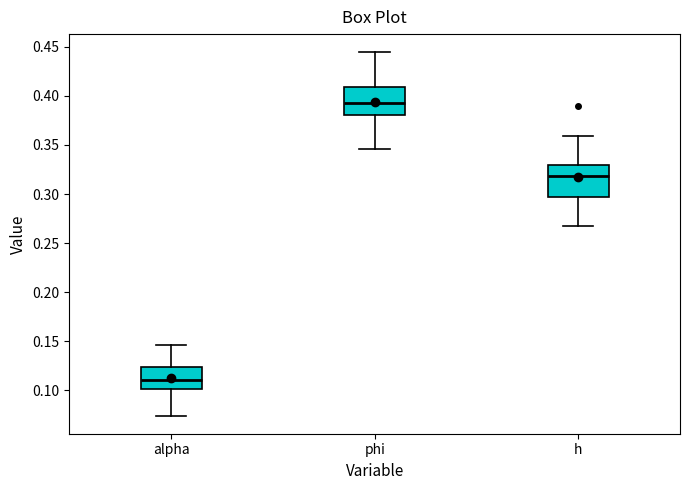

Reading left to right, read every box against the y-axis: the position of its median line, the range the box covers, and the ends of its whiskers. The values are not printed on the chart, so give them approximately, as read against the axis.

alpha: median 0.110, box 0.100 to 0.125, whiskers 0.075 to 0.145
phi: median 0.395, box 0.380 to 0.410, whiskers 0.345 to 0.445
h: median 0.320, box 0.295 to 0.330, whiskers 0.270 to 0.360